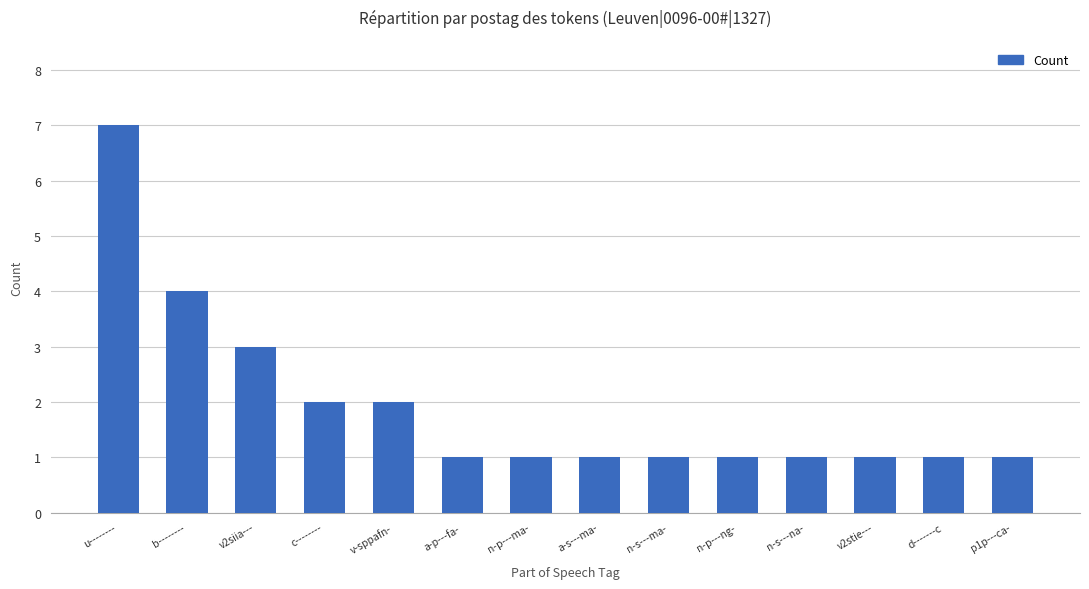

Is it true that the value at u-------- is 2?

False